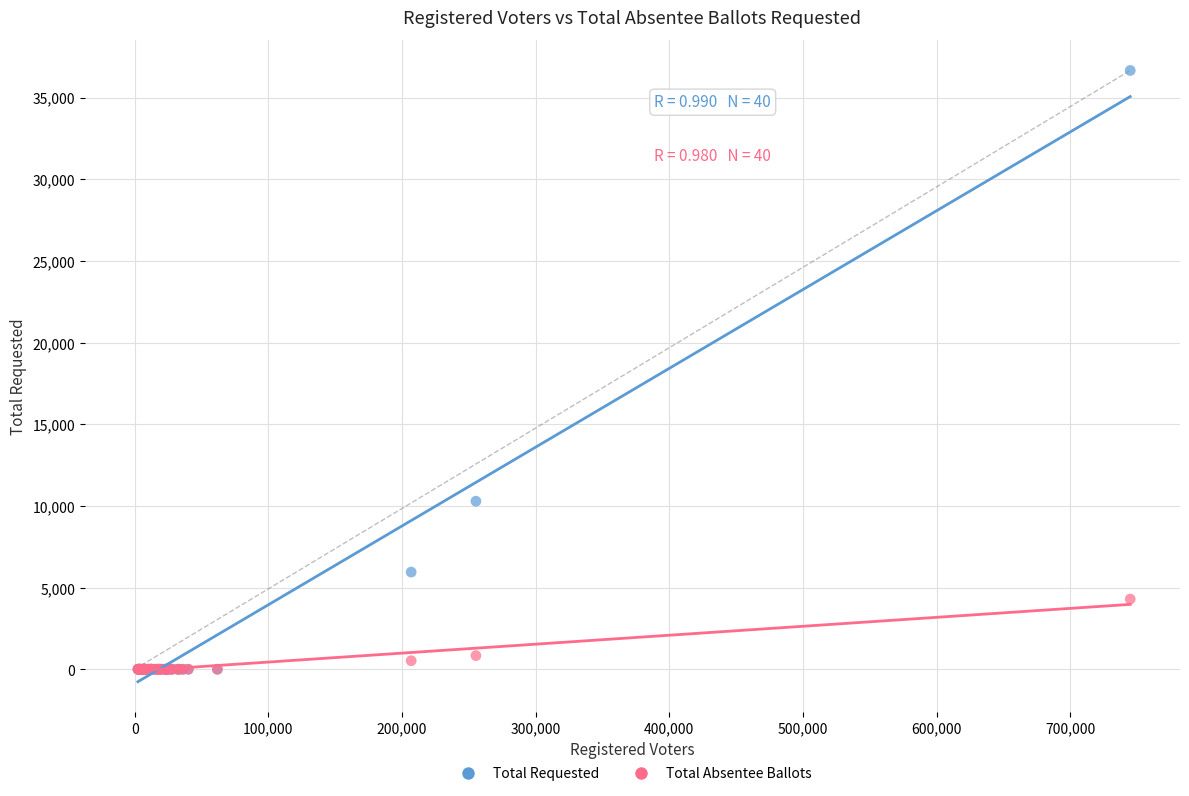

In the Total Requested series, what Y value is closest to 18328?

10288